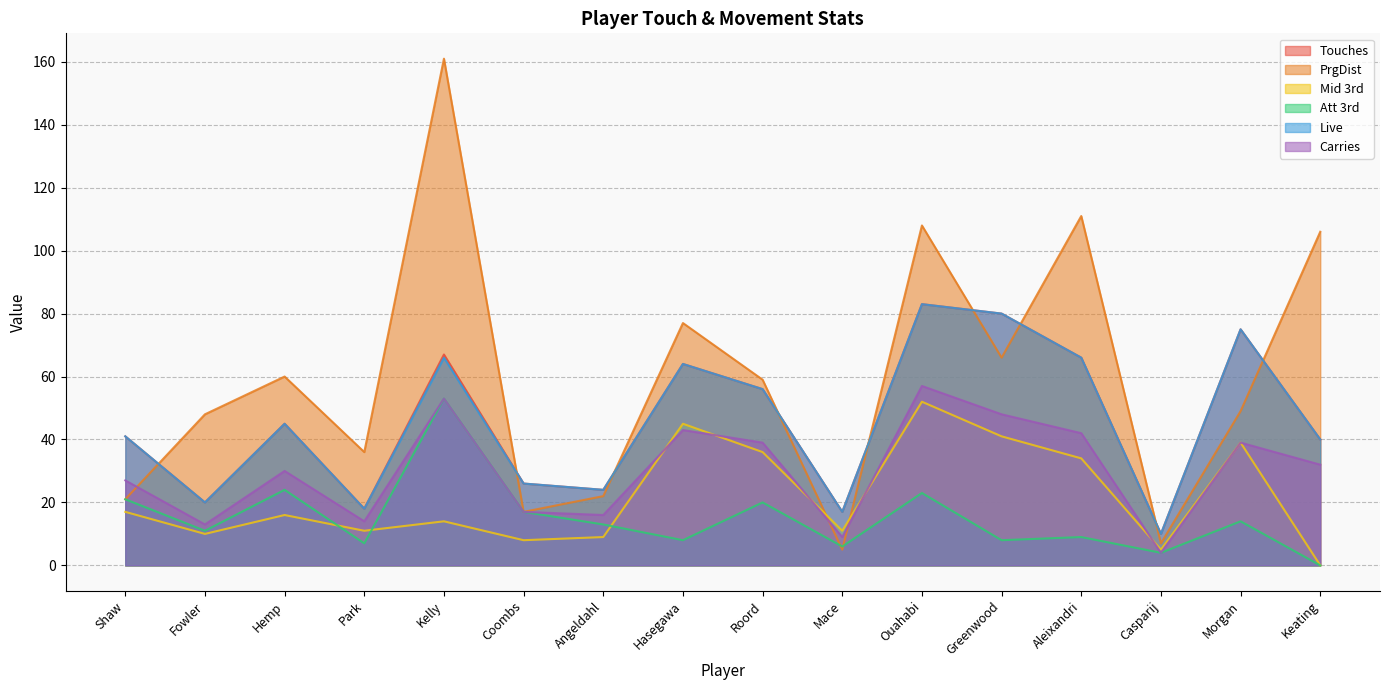

Reading left to right, extract all data points from this chart.

Touches: 41	20	45	18	67	26	24	64	56	17	83	80	66	10	75	40
PrgDist: 21	48	60	36	161	17	22	77	59	5	108	66	111	7	49	106
Mid 3rd: 17	10	16	11	14	8	9	45	36	11	52	41	34	5	39	0
Att 3rd: 21	11	24	7	53	17	13	8	20	6	23	8	9	4	14	0
Live: 41	20	45	18	66	26	24	64	56	17	83	80	66	10	75	40
Carries: 27	13	30	14	53	17	16	43	39	9	57	48	42	4	39	32